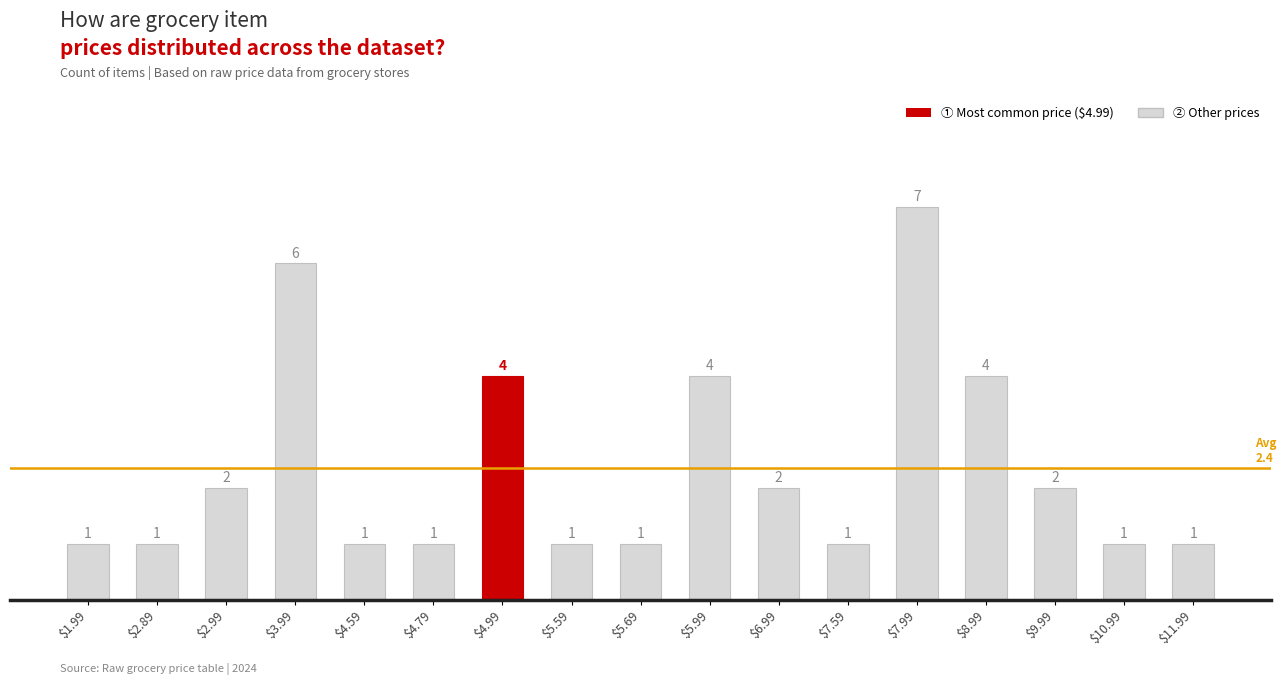

The chart shows a value of 1 at $2.89. True or false?

True